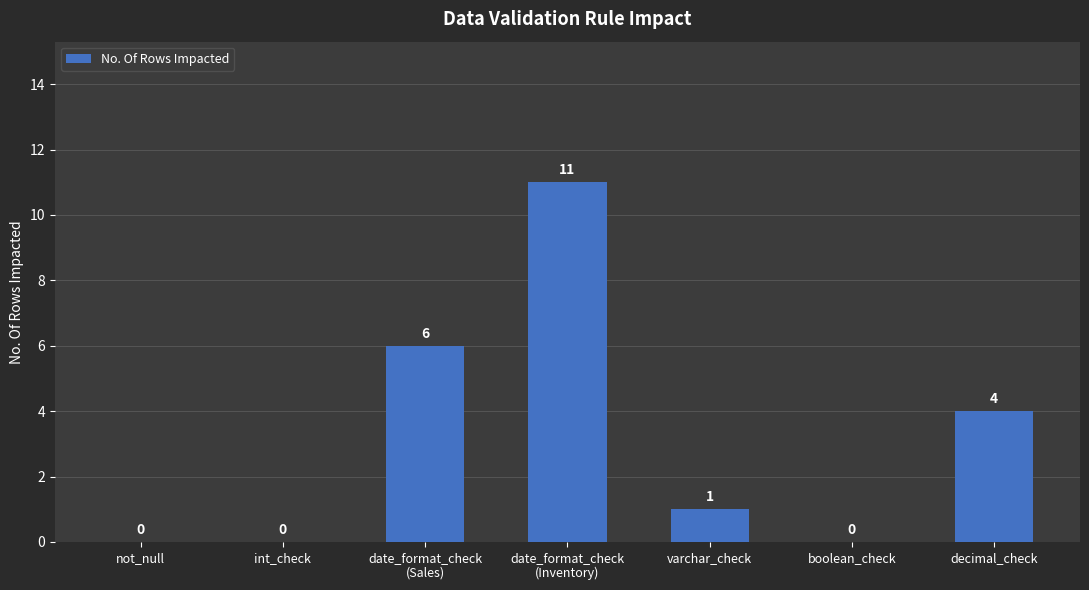

Are the bars horizontal?

No